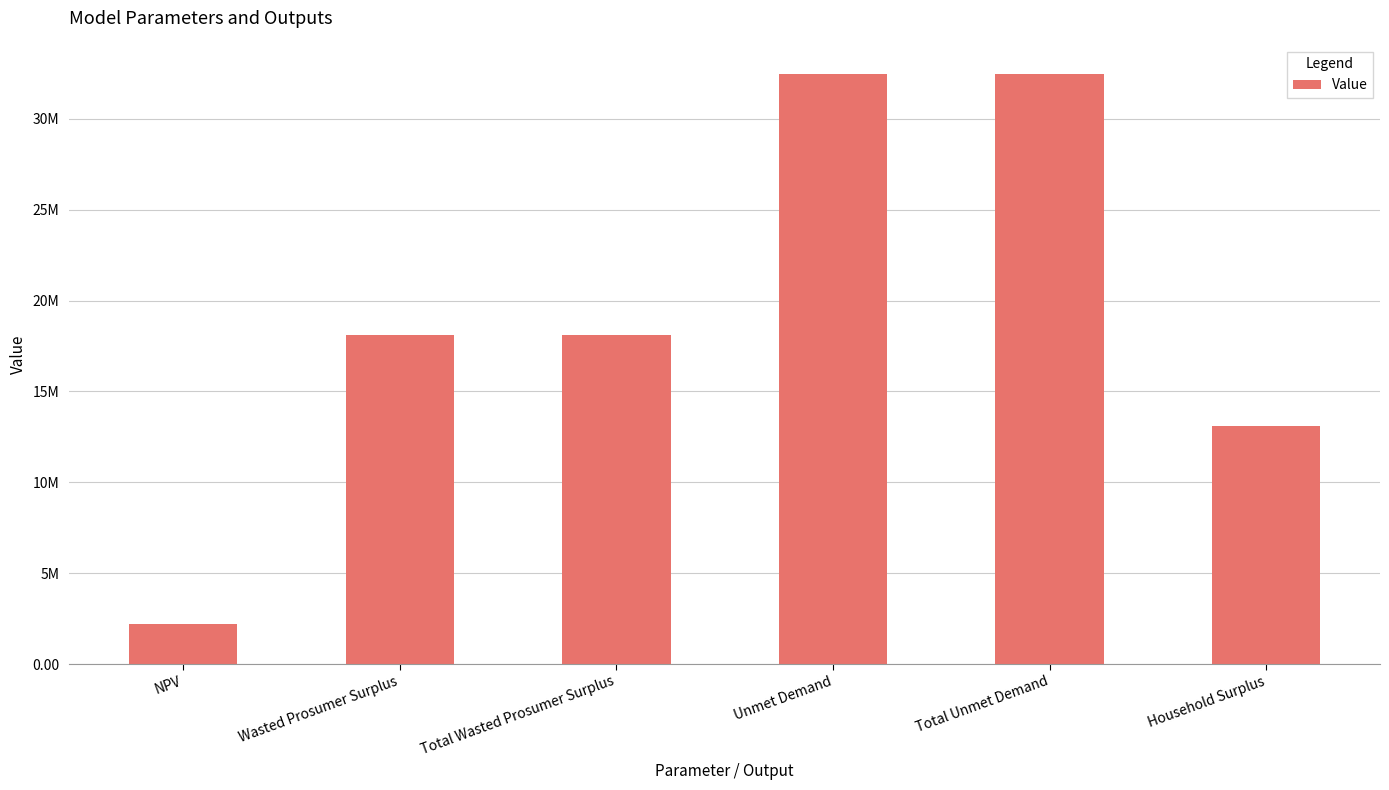

Does the chart contain any negative values?

No